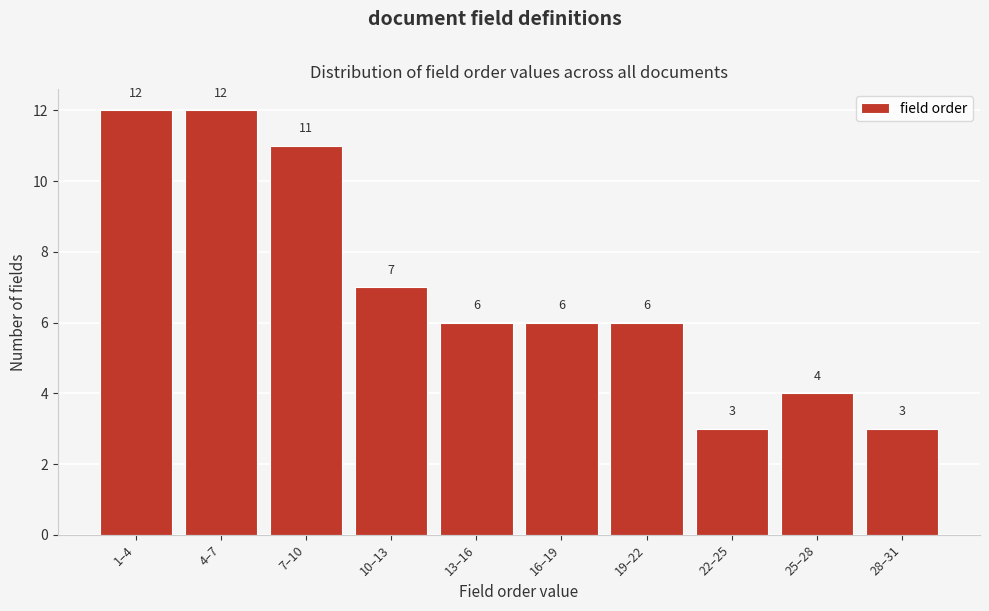

Reading right to left, list all the values displayed in this chart.

3	4	3	6	6	6	7	11	12	12